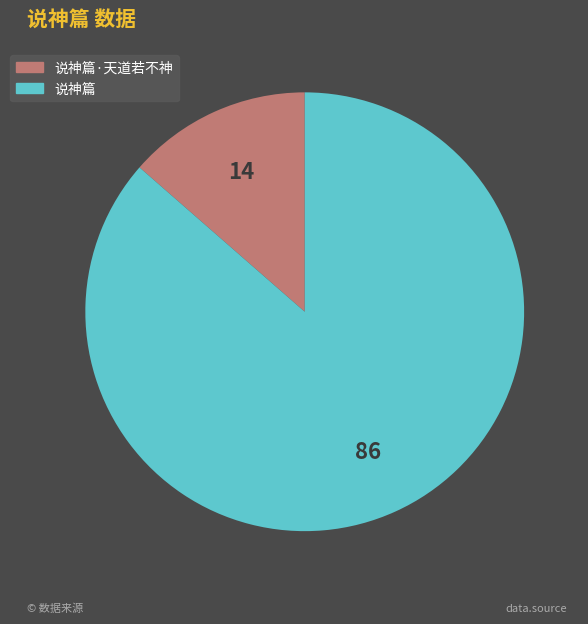

Rank the categories by value from highest to lowest.

说神篇, 说神篇·天道若不神